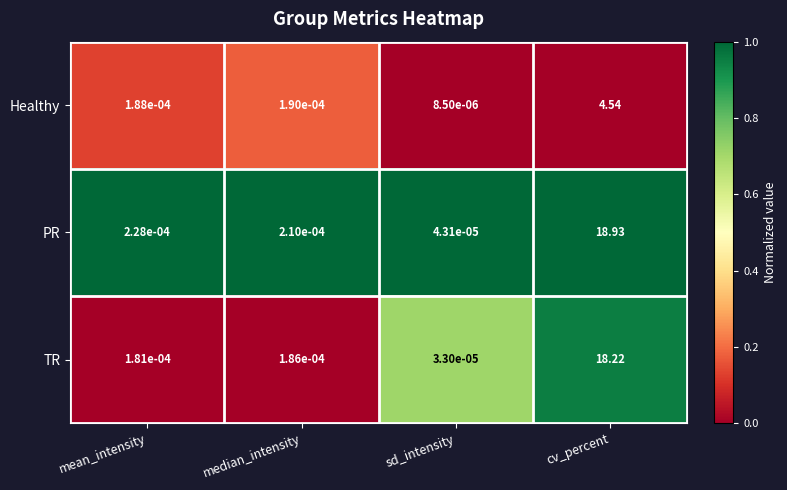

Which series has the largest total across all categories?

PR